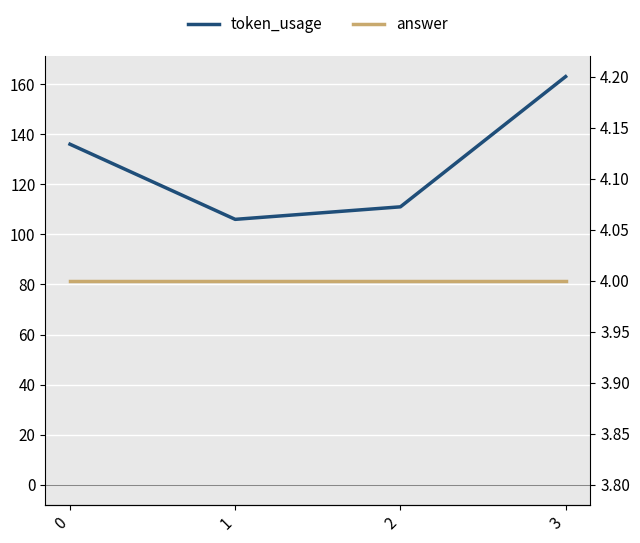

Is it true that answer equals 4 at 0?

True